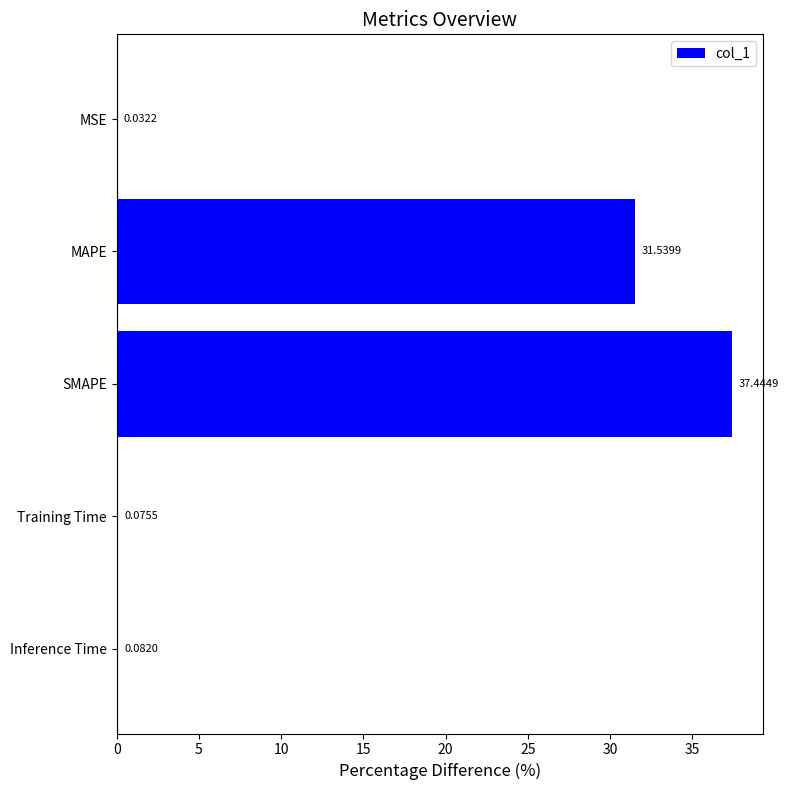

Which has a higher value, Inference Time or Training Time?

Inference Time